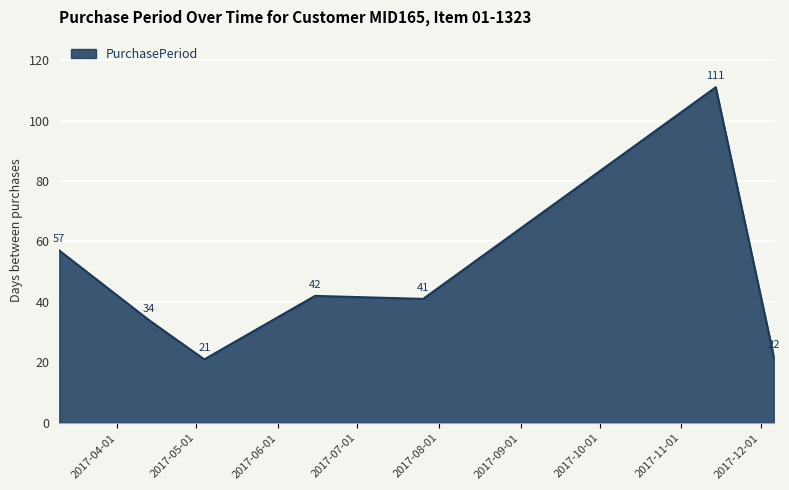

True or false: the data has more than 1 interior local peaks.

True